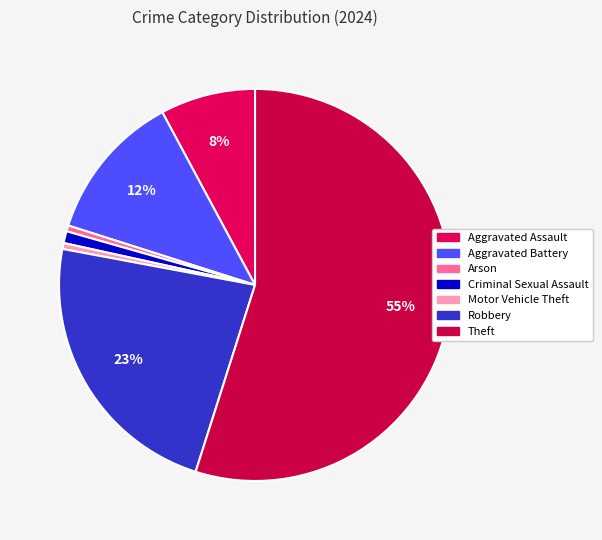

The Motor Vehicle Theft slice represents 11% of the pie. True or false?

False